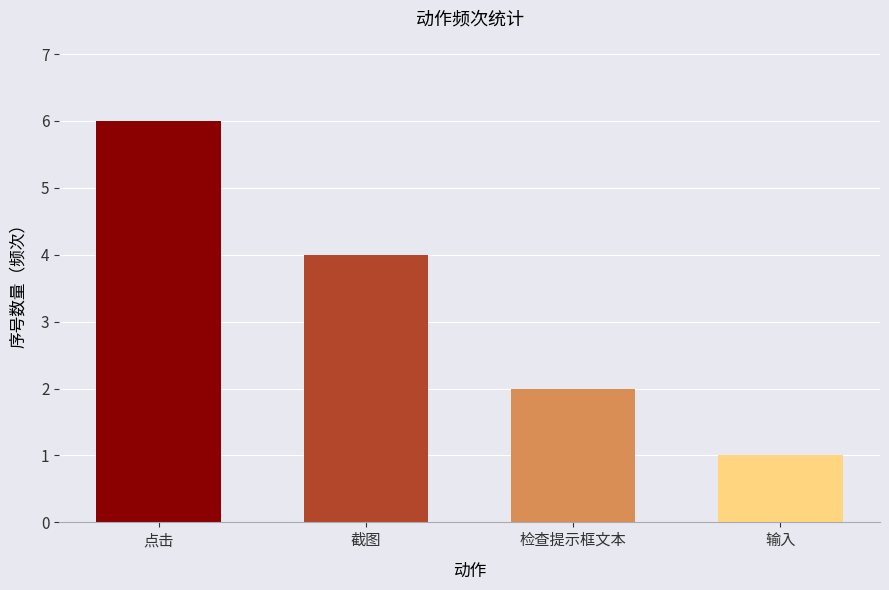

Where does the data first go above 4?

点击